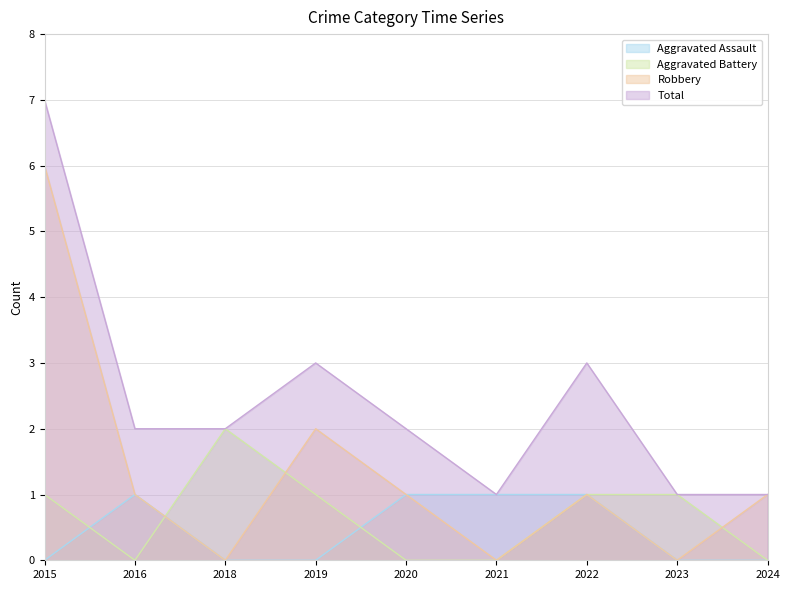

At which label does Robbery first exceed 1?

2015